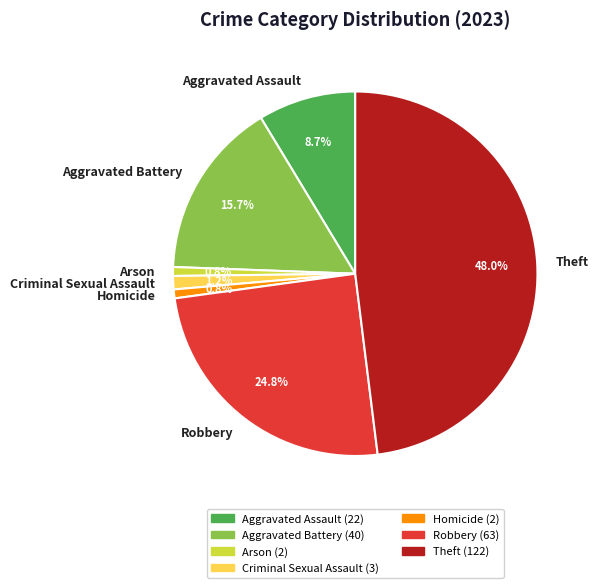

To the nearest percent, what is the combined percentage of Theft and Criminal Sexual Assault?

49%